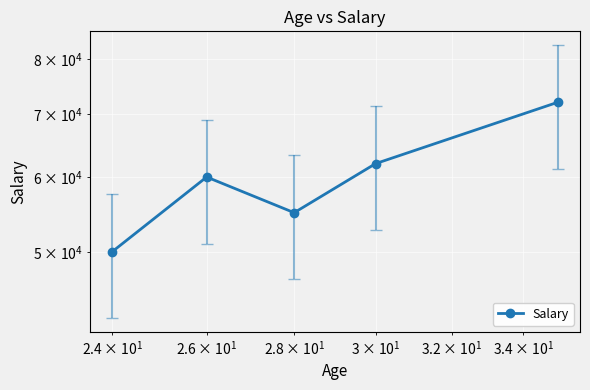

True or false: there are more than 1 points higher than both neighbors.

False